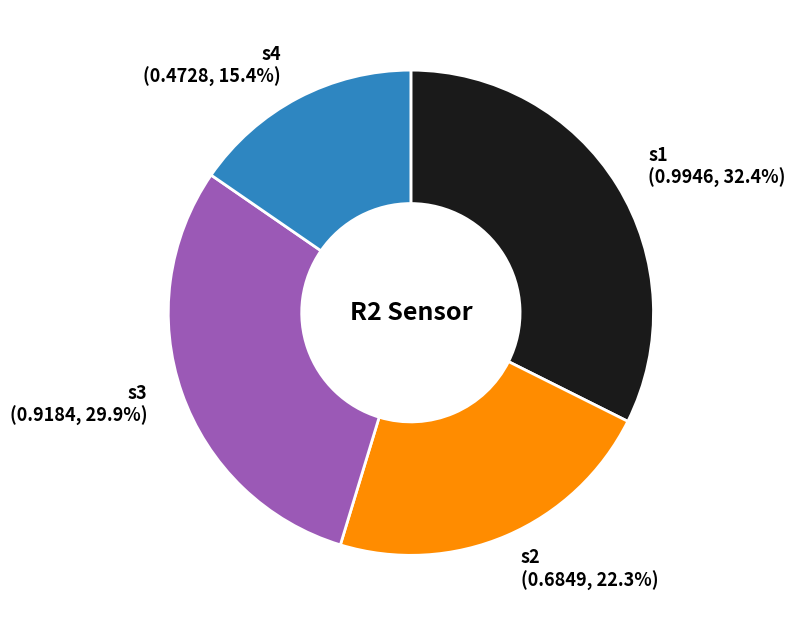

What is the largest slice in the pie chart?

s1